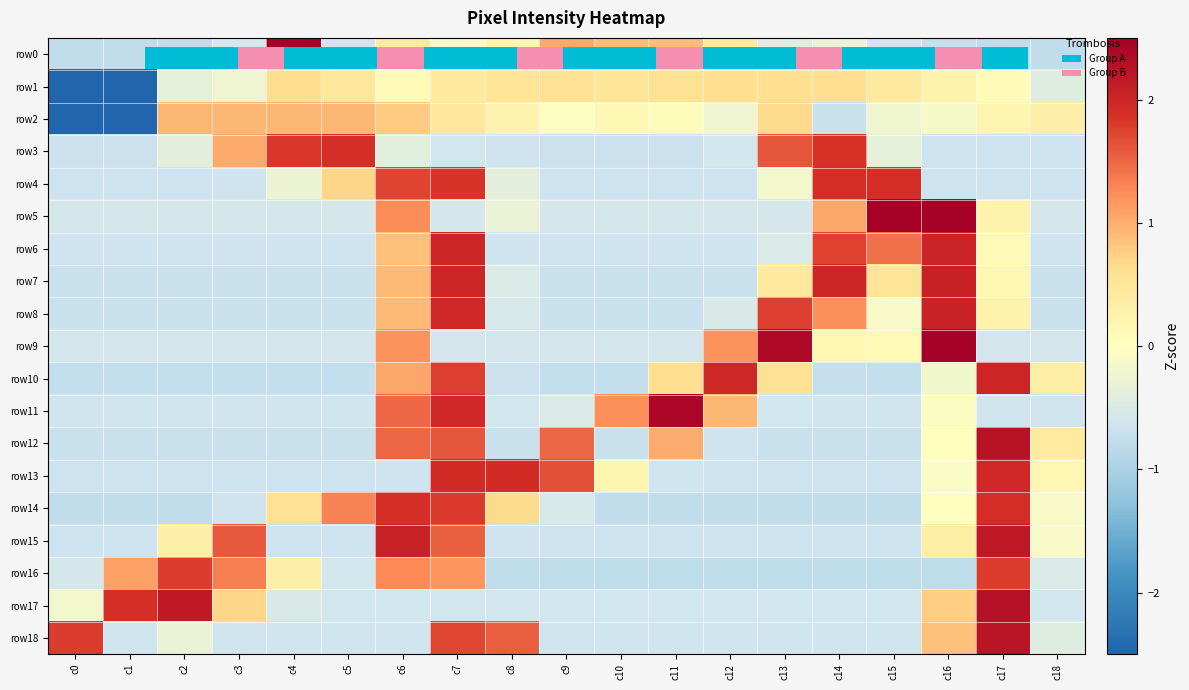

Is the value of row12 at c4 greater than the value of row5 at c4?

No